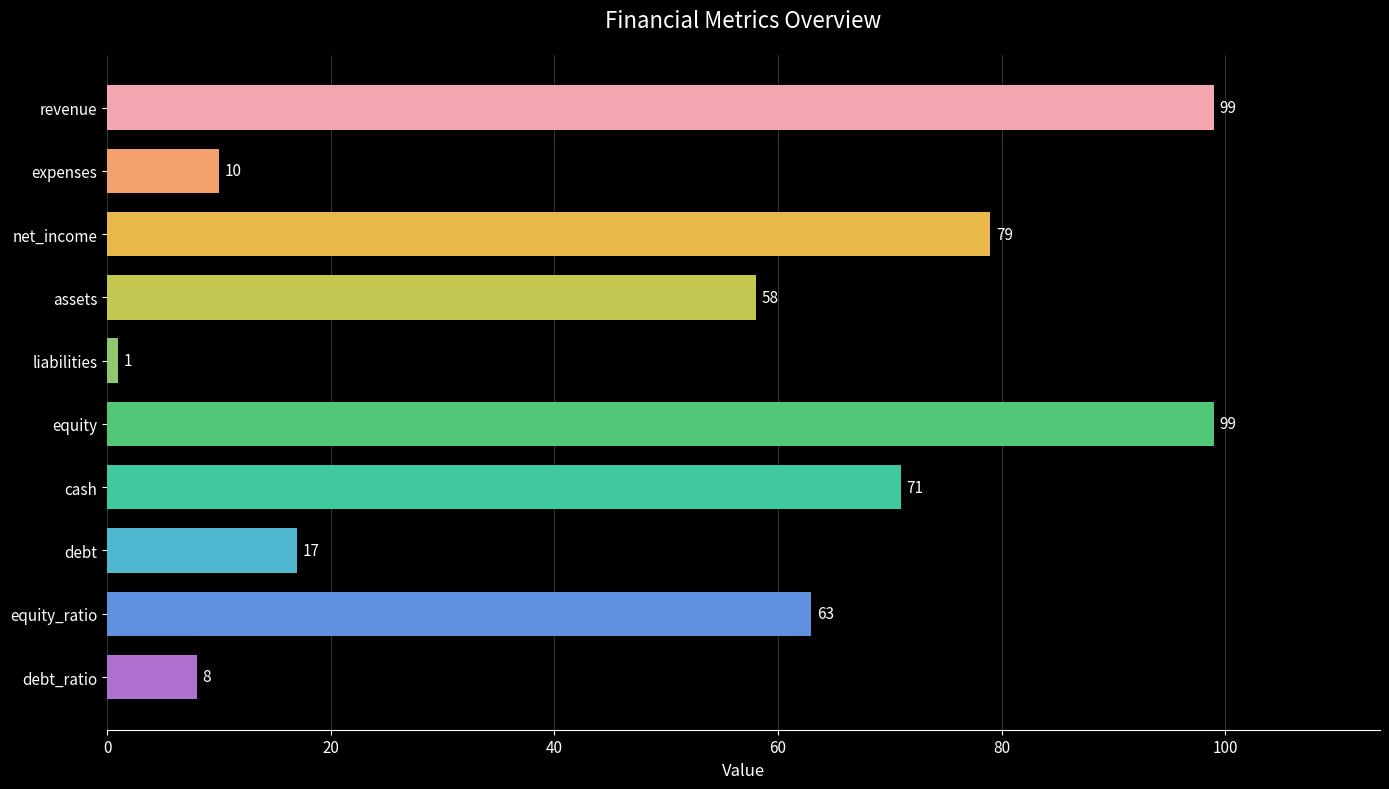

What is the greatest value displayed?

99